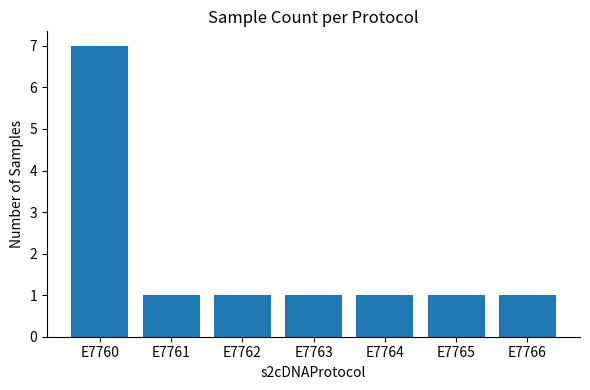

Reading left to right, list all the values displayed in this chart.

E7760=7	E7761=1	E7762=1	E7763=1	E7764=1	E7765=1	E7766=1